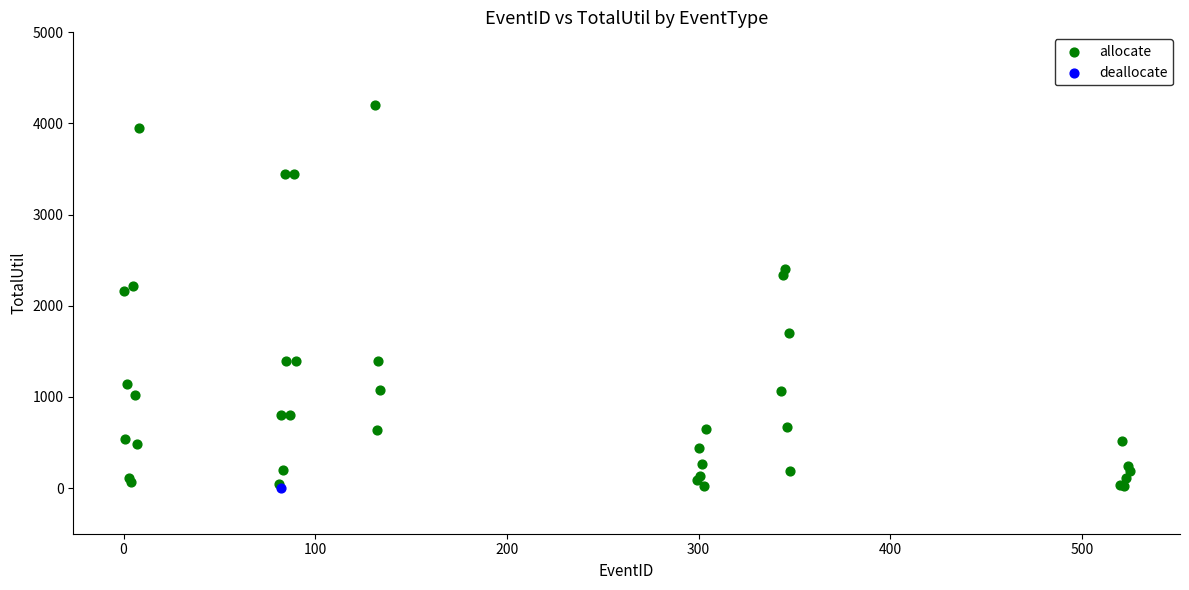

What are all the series names shown in the legend?

allocate, deallocate